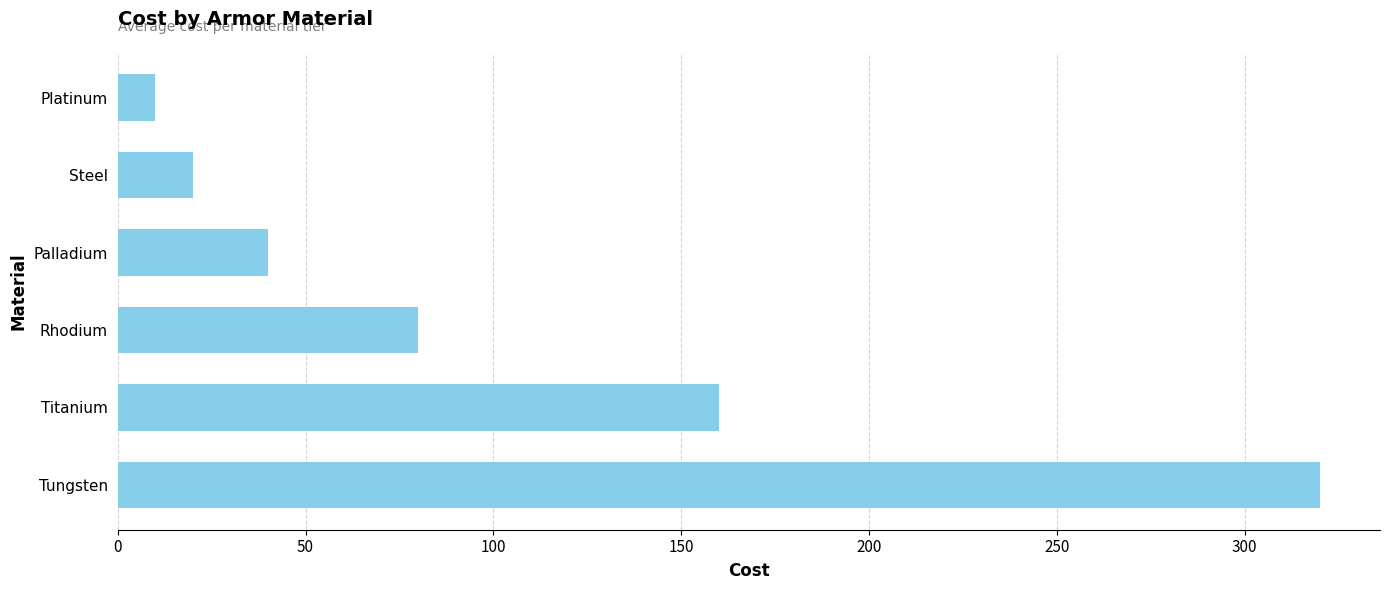

Are the bars horizontal?

Yes